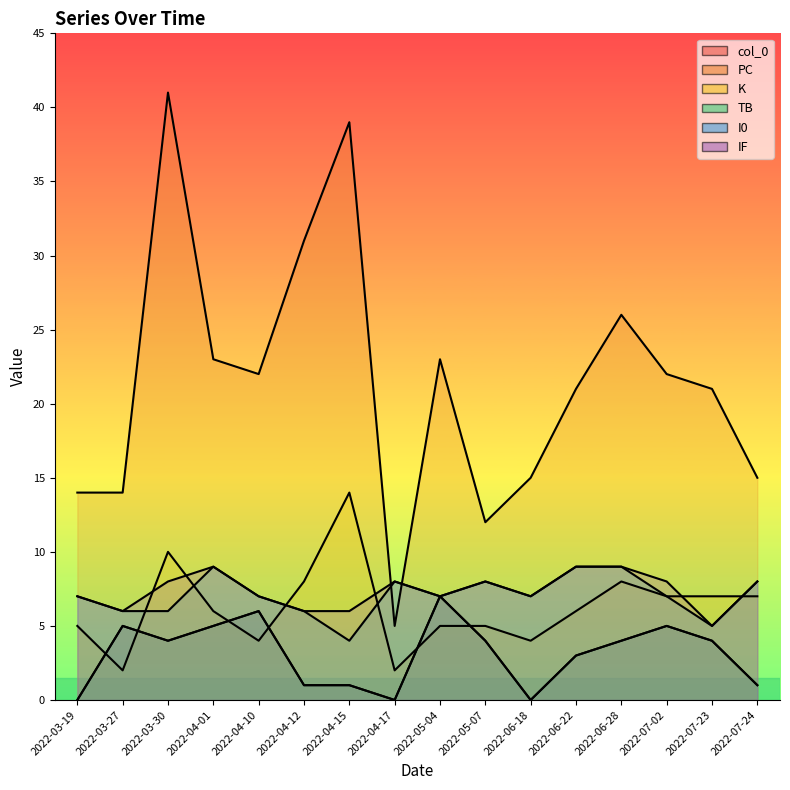

At how many categories does at least one series exceed 19?

10